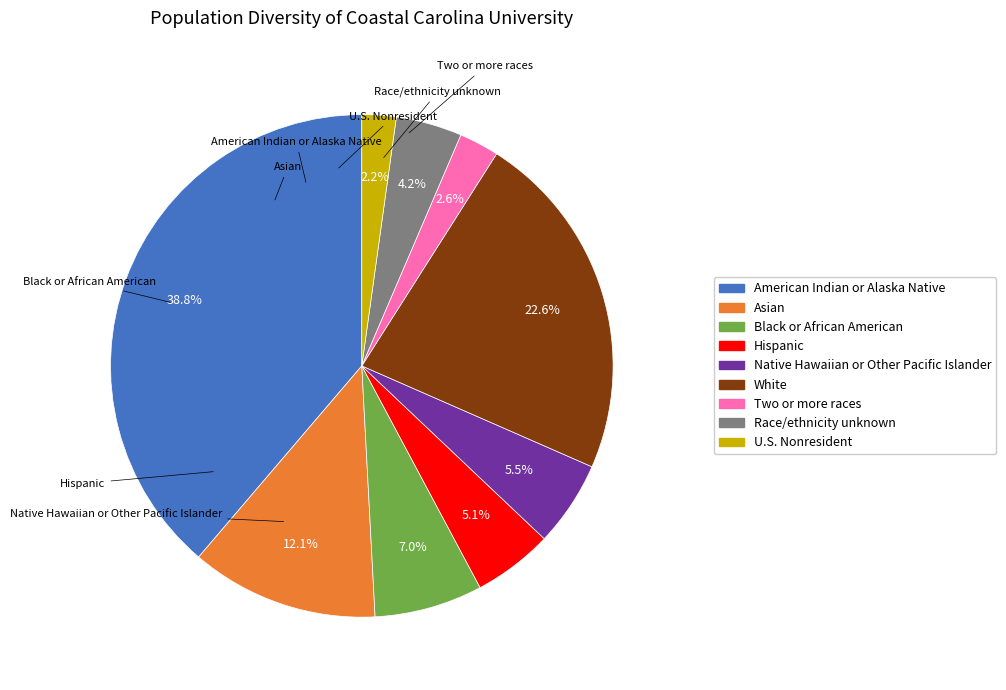

Is there a majority slice in this chart?

No